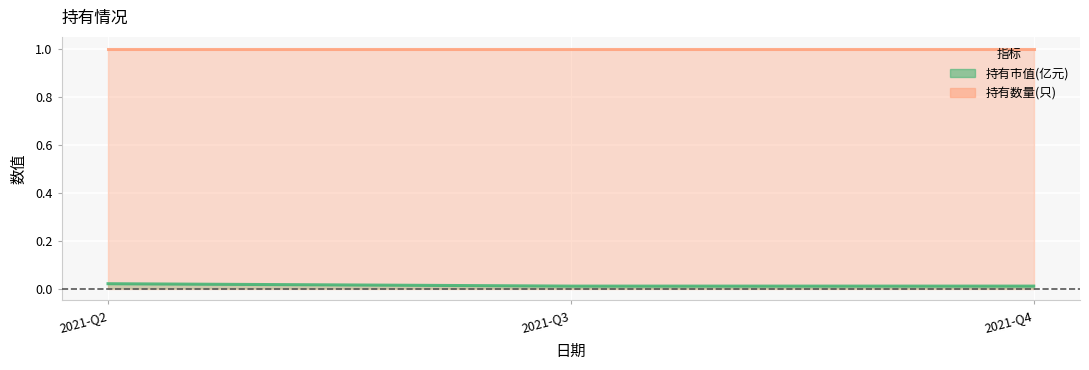

At which label is the value closest to 0?

2021-Q3